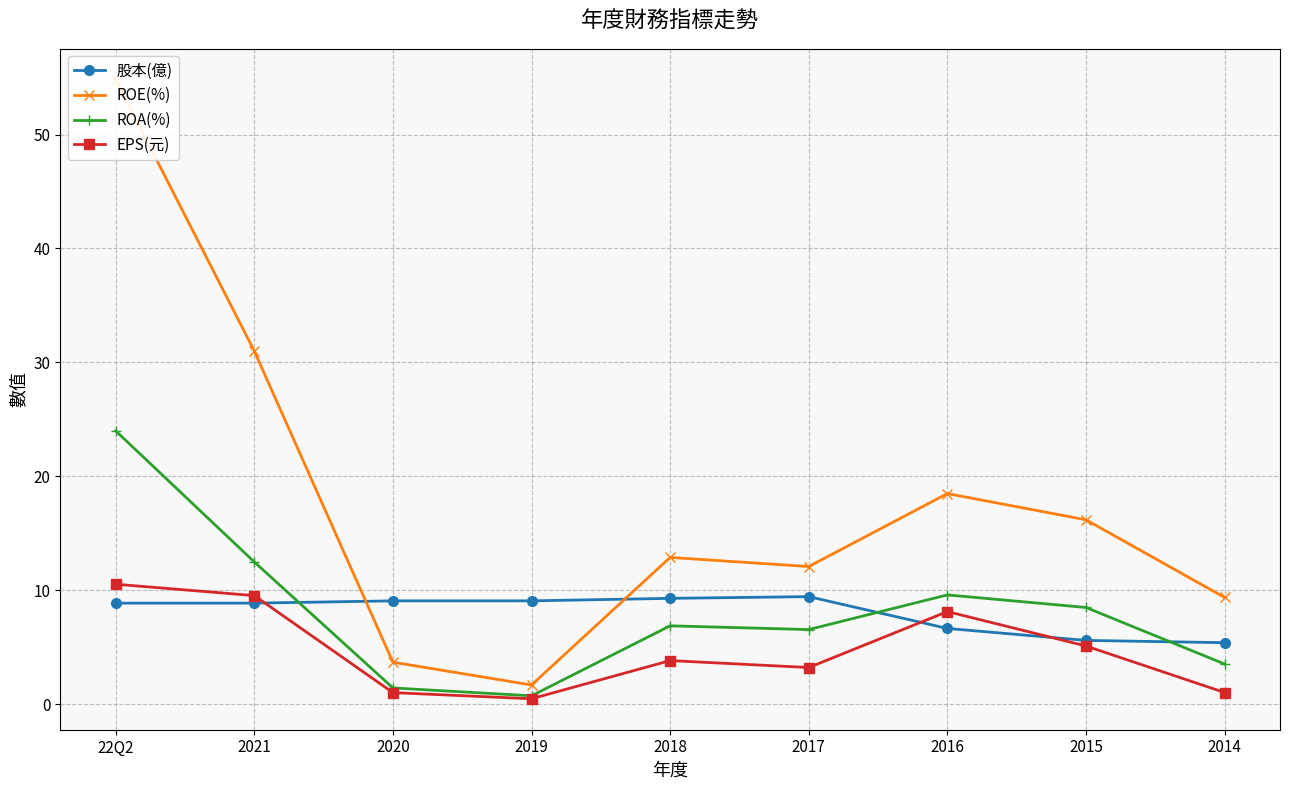

How many intersections are there between 股本(億) and ROE(%)?

2